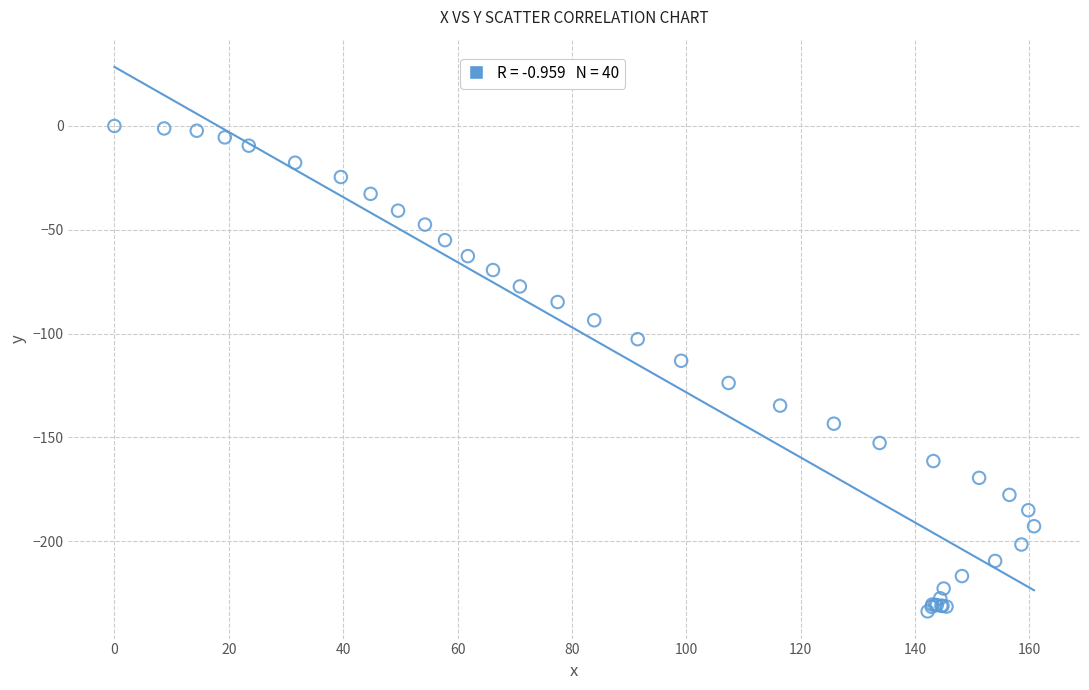

What Y value in the scatter plot is closest to -116?

-113.1